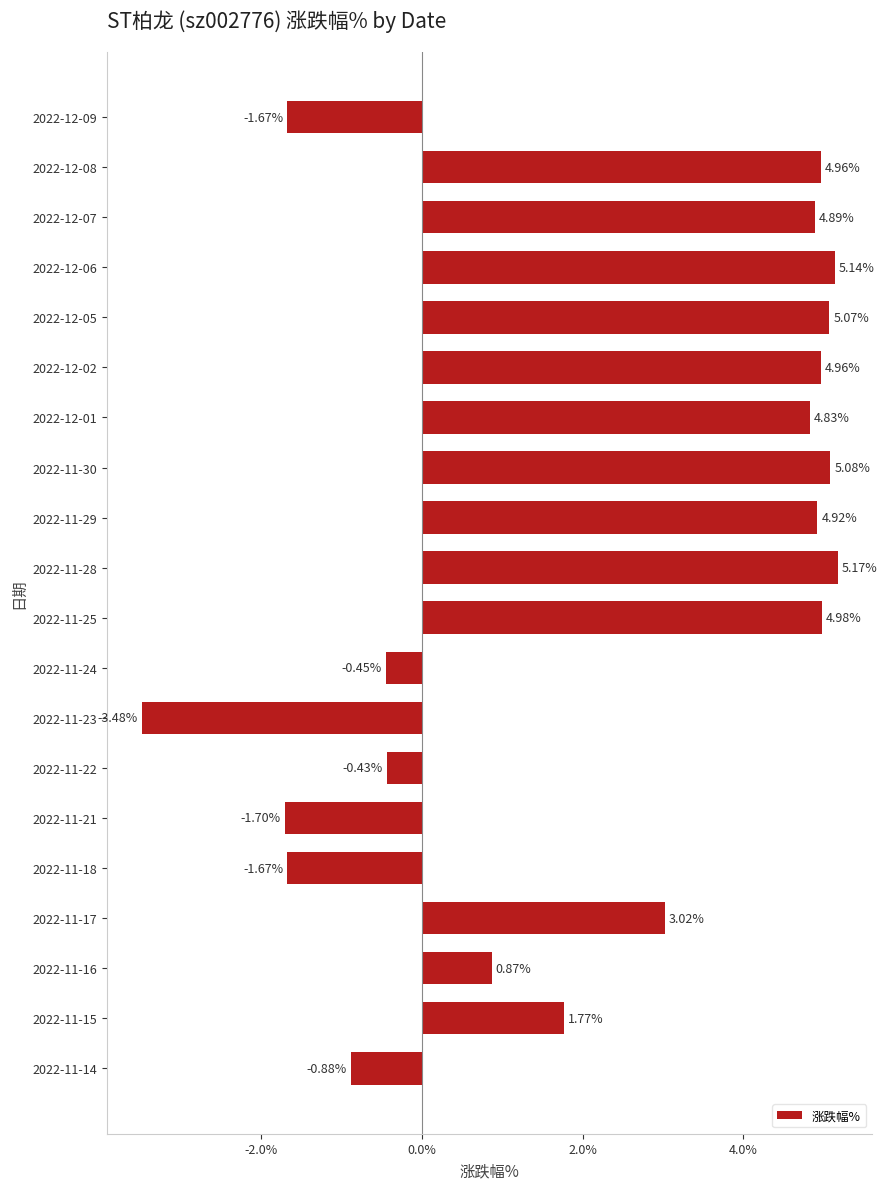

Which has a higher value, 2022-11-21 or 2022-11-14?

2022-11-14